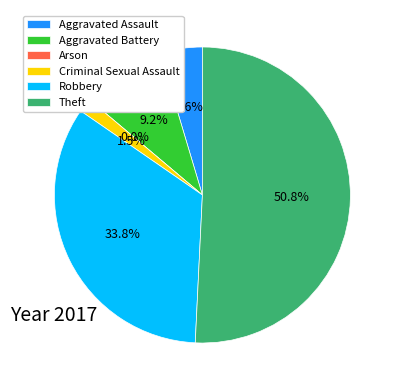

Between Theft and Robbery, which is larger?

Theft